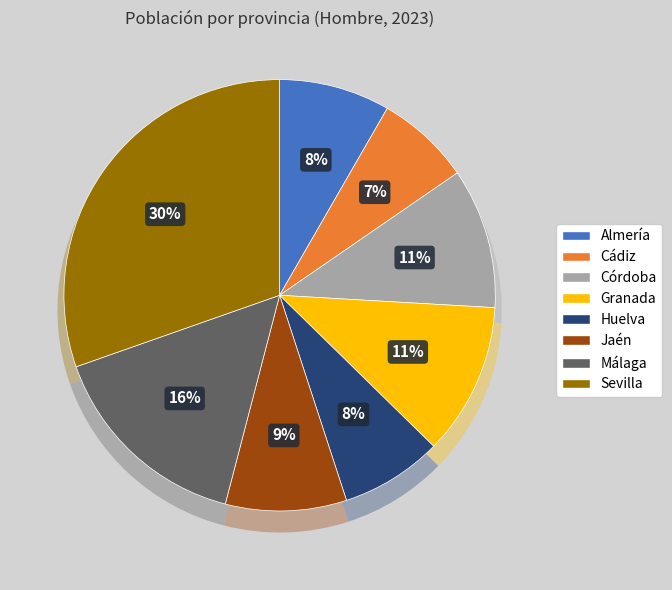

To the nearest percent, what is the difference between the Sevilla and Cádiz slice percentages?

23%